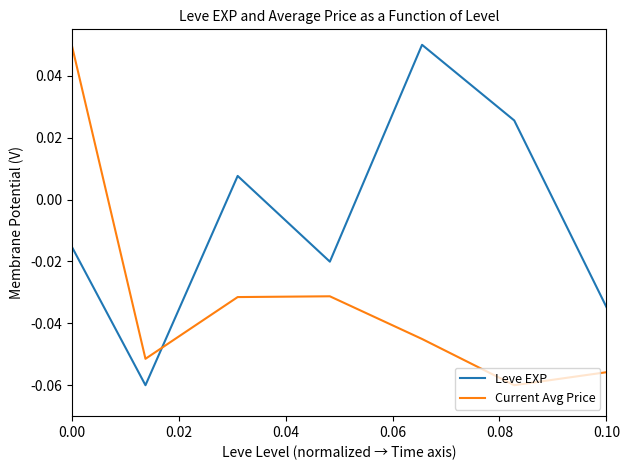

How many lines are shown in the chart?

2